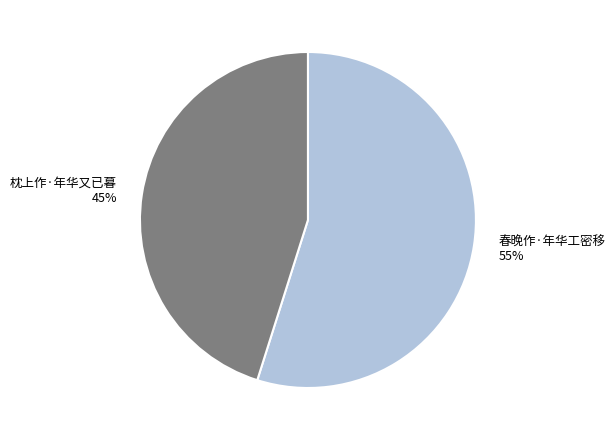

True or false: 枕上作·年华又已暮 accounts for 45% of the total.

True